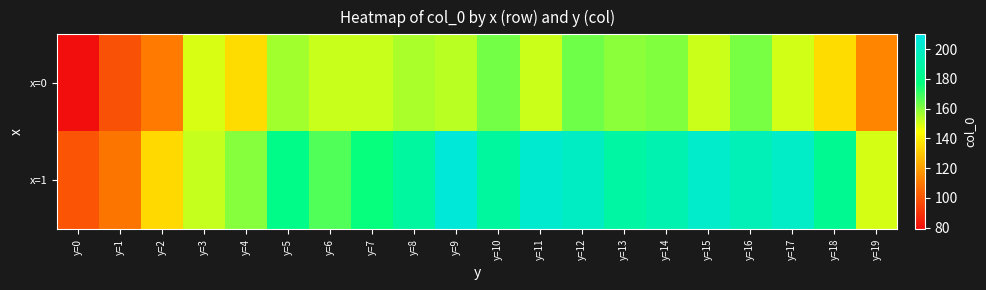

Reading right to left, extract all data points from this chart.

x=0: y=19=113.4	y=18=135.7	y=17=150.2	y=16=161.8	y=15=151.3	y=14=160.7	y=13=159.4	y=12=163.0	y=11=151.3	y=10=162.7	y=9=153.4	y=8=155.3	y=7=151.6	y=6=151.4	y=5=156.4	y=4=135.7	y=3=149.6	y=2=110.3	y=1=98.7	y=0=79.5
x=1: y=19=150.0	y=18=183.1	y=17=200.2	y=16=195.6	y=15=201.4	y=14=192.7	y=13=188.6	y=12=199.1	y=11=203.3	y=10=187.2	y=9=205.5	y=8=187.3	y=7=176.5	y=6=166.8	y=5=179.9	y=4=160.0	y=3=152.2	y=2=134.8	y=1=109.2	y=0=99.6